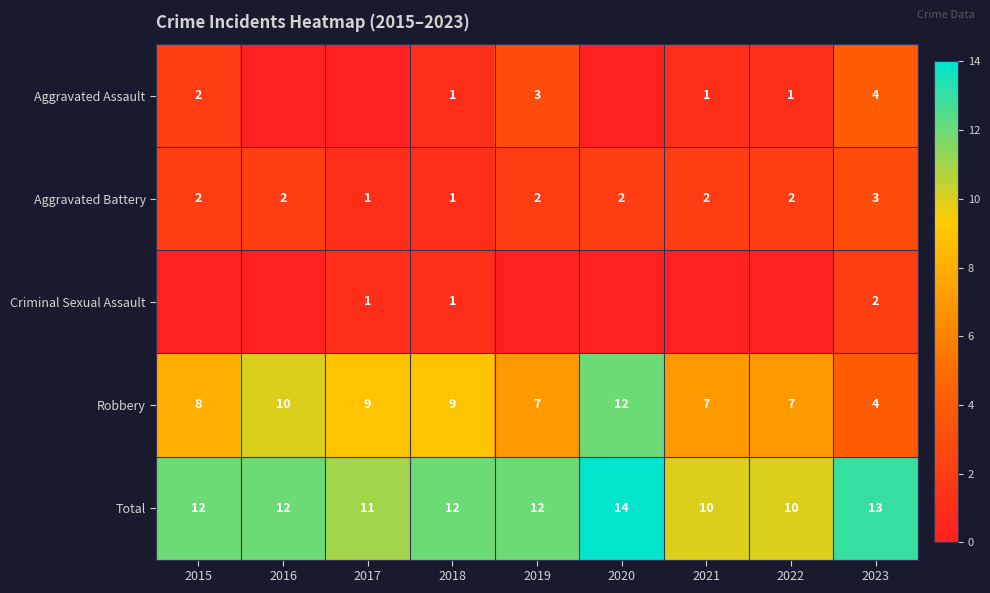

What is the average value of the Robbery series?

8